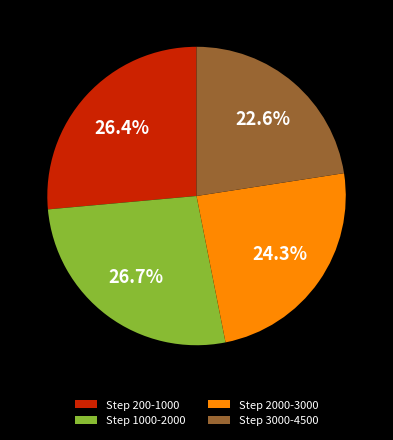

What percentage is the Step 1000-2000 slice, to the nearest percent?

27%